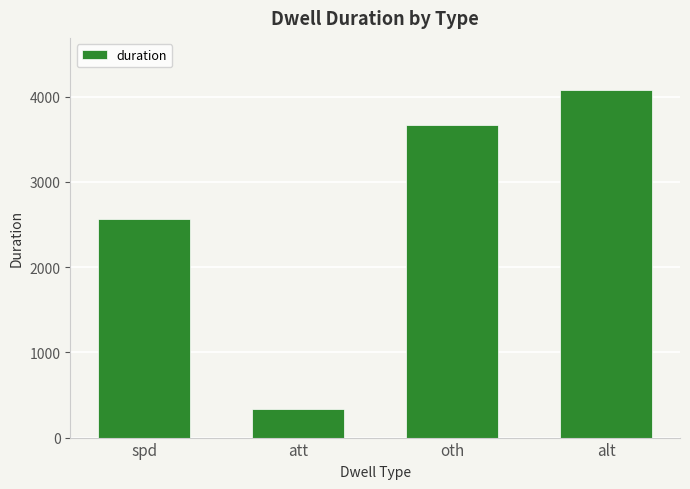

What is the difference between the maximum and second lowest values?

1513